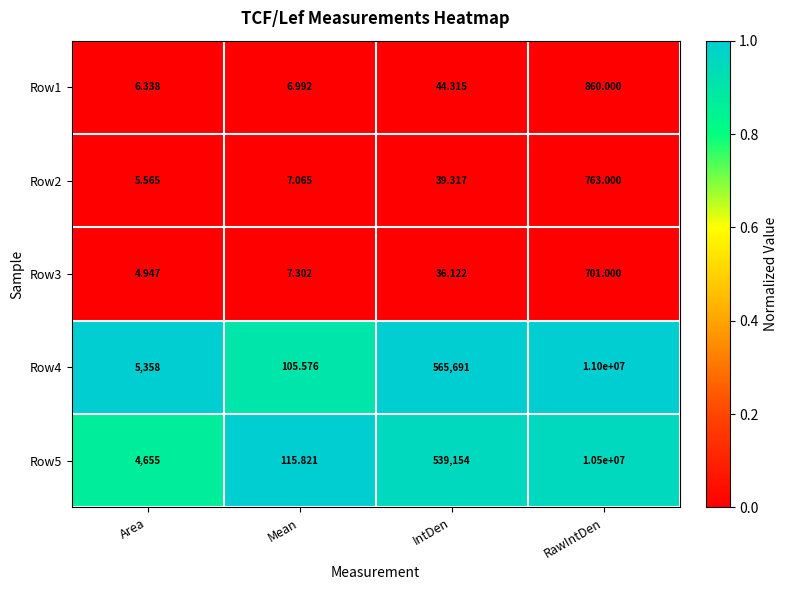

Which label corresponds to the largest value in the chart?

RawIntDen